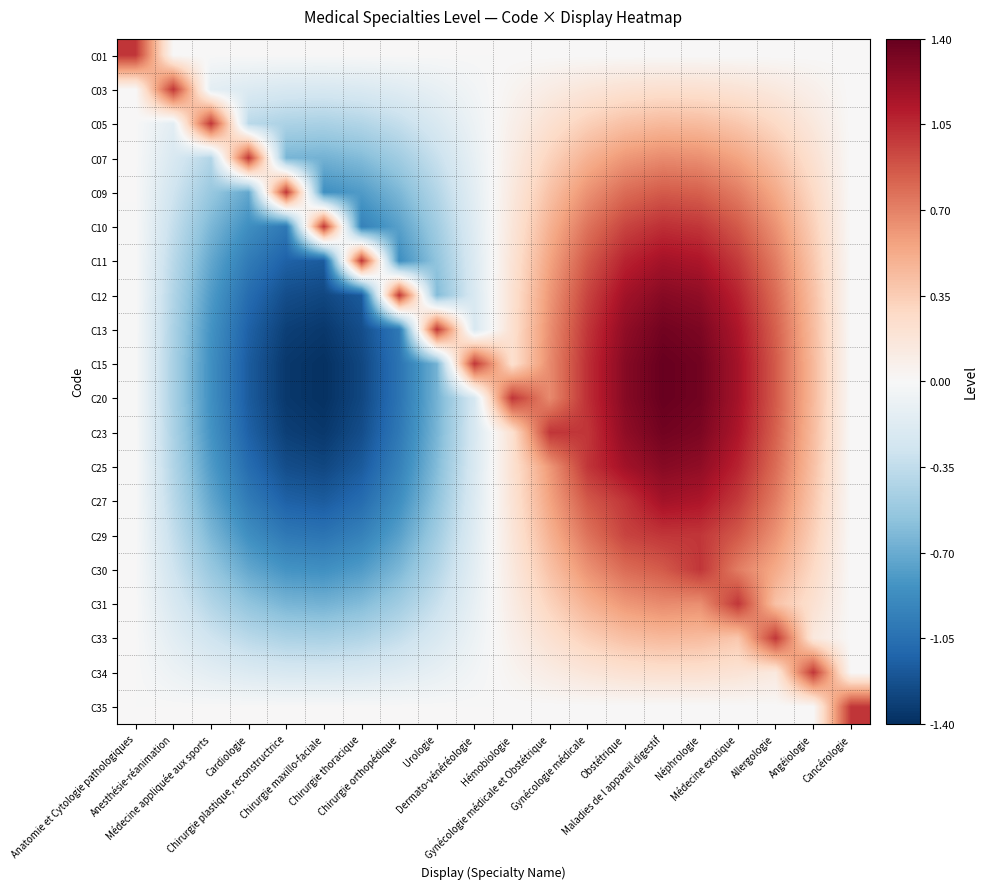

Reading left to right, extract all data points from this chart.

C01: Anatomie et Cytologie pathologiques=1.0	Anesthésie-réanimation=-0.0	Médecine appliquée aux sports=-0.0	Cardiologie=-0.0	Chirurgie plastique, reconstructrice=-0.0	Chirurgie maxillo-faciale=-0.0	Chirurgie thoracique=-0.0	Chirurgie orthopédique=-0.0	Urologie=-0.0	Dermato-vénéréologie=-0.0	Hémobiologie=0.0	Gynécologie médicale et Obstétrique=0.0	Gynécologie médicale=0.0	Obstétrique=0.0	Maladies de l appareil digestif=0.0	Néphrologie=0.0	Médecine exotique=0.0	Allergologie=0.0	Angéiologie=0.0	Cancérologie=0.0
C03: Anatomie et Cytologie pathologiques=-0.0	Anesthésie-réanimation=1.0	Médecine appliquée aux sports=-0.1	Cardiologie=-0.2	Chirurgie plastique, reconstructrice=-0.2	Chirurgie maxillo-faciale=-0.2	Chirurgie thoracique=-0.2	Chirurgie orthopédique=-0.2	Urologie=-0.1	Dermato-vénéréologie=-0.0	Hémobiologie=0.0	Gynécologie médicale et Obstétrique=0.1	Gynécologie médicale=0.2	Obstétrique=0.2	Maladies de l appareil digestif=0.2	Néphrologie=0.2	Médecine exotique=0.2	Allergologie=0.1	Angéiologie=0.1	Cancérologie=0.0
C05: Anatomie et Cytologie pathologiques=-0.0	Anesthésie-réanimation=-0.1	Médecine appliquée aux sports=1.0	Cardiologie=-0.4	Chirurgie plastique, reconstructrice=-0.4	Chirurgie maxillo-faciale=-0.5	Chirurgie thoracique=-0.4	Chirurgie orthopédique=-0.3	Urologie=-0.2	Dermato-vénéréologie=-0.1	Hémobiologie=0.1	Gynécologie médicale et Obstétrique=0.2	Gynécologie médicale=0.3	Obstétrique=0.4	Maladies de l appareil digestif=0.5	Néphrologie=0.4	Médecine exotique=0.4	Allergologie=0.3	Angéiologie=0.1	Cancérologie=0.0
C07: Anatomie et Cytologie pathologiques=-0.0	Anesthésie-réanimation=-0.2	Médecine appliquée aux sports=-0.4	Cardiologie=1.0	Chirurgie plastique, reconstructrice=-0.6	Chirurgie maxillo-faciale=-0.7	Chirurgie thoracique=-0.6	Chirurgie orthopédique=-0.5	Urologie=-0.3	Dermato-vénéréologie=-0.1	Hémobiologie=0.1	Gynécologie médicale et Obstétrique=0.3	Gynécologie médicale=0.5	Obstétrique=0.6	Maladies de l appareil digestif=0.7	Néphrologie=0.6	Médecine exotique=0.6	Allergologie=0.4	Angéiologie=0.2	Cancérologie=0.0
C09: Anatomie et Cytologie pathologiques=-0.0	Anesthésie-réanimation=-0.3	Médecine appliquée aux sports=-0.5	Cardiologie=-0.7	Chirurgie plastique, reconstructrice=1.0	Chirurgie maxillo-faciale=-0.9	Chirurgie thoracique=-0.8	Chirurgie orthopédique=-0.6	Urologie=-0.4	Dermato-vénéréologie=-0.1	Hémobiologie=0.1	Gynécologie médicale et Obstétrique=0.4	Gynécologie médicale=0.6	Obstétrique=0.8	Maladies de l appareil digestif=0.9	Néphrologie=0.8	Médecine exotique=0.7	Allergologie=0.5	Angéiologie=0.3	Cancérologie=0.0
C10: Anatomie et Cytologie pathologiques=-0.0	Anesthésie-réanimation=-0.3	Médecine appliquée aux sports=-0.6	Cardiologie=-0.9	Chirurgie plastique, reconstructrice=-1.0	Chirurgie maxillo-faciale=1.0	Chirurgie thoracique=-0.9	Chirurgie orthopédique=-0.8	Urologie=-0.5	Dermato-vénéréologie=-0.2	Hémobiologie=0.2	Gynécologie médicale et Obstétrique=0.5	Gynécologie médicale=0.8	Obstétrique=0.9	Maladies de l appareil digestif=1.0	Néphrologie=1.0	Médecine exotique=0.9	Allergologie=0.6	Angéiologie=0.3	Cancérologie=0.0
C11: Anatomie et Cytologie pathologiques=-0.0	Anesthésie-réanimation=-0.4	Médecine appliquée aux sports=-0.7	Cardiologie=-1.0	Chirurgie plastique, reconstructrice=-1.1	Chirurgie maxillo-faciale=-1.2	Chirurgie thoracique=1.0	Chirurgie orthopédique=-0.9	Urologie=-0.6	Dermato-vénéréologie=-0.2	Hémobiologie=0.2	Gynécologie médicale et Obstétrique=0.6	Gynécologie médicale=0.9	Obstétrique=1.1	Maladies de l appareil digestif=1.2	Néphrologie=1.1	Médecine exotique=1.0	Allergologie=0.7	Angéiologie=0.4	Cancérologie=0.0
C12: Anatomie et Cytologie pathologiques=-0.0	Anesthésie-réanimation=-0.4	Médecine appliquée aux sports=-0.8	Cardiologie=-1.1	Chirurgie plastique, reconstructrice=-1.2	Chirurgie maxillo-faciale=-1.3	Chirurgie thoracique=-1.2	Chirurgie orthopédique=1.0	Urologie=-0.6	Dermato-vénéréologie=-0.2	Hémobiologie=0.2	Gynécologie médicale et Obstétrique=0.6	Gynécologie médicale=0.9	Obstétrique=1.2	Maladies de l appareil digestif=1.3	Néphrologie=1.2	Médecine exotique=1.1	Allergologie=0.8	Angéiologie=0.4	Cancérologie=0.0
C13: Anatomie et Cytologie pathologiques=-0.0	Anesthésie-réanimation=-0.4	Médecine appliquée aux sports=-0.8	Cardiologie=-1.1	Chirurgie plastique, reconstructrice=-1.3	Chirurgie maxillo-faciale=-1.4	Chirurgie thoracique=-1.2	Chirurgie orthopédique=-1.0	Urologie=1.0	Dermato-vénéréologie=-0.2	Hémobiologie=0.2	Gynécologie médicale et Obstétrique=0.6	Gynécologie médicale=1.0	Obstétrique=1.2	Maladies de l appareil digestif=1.4	Néphrologie=1.3	Médecine exotique=1.1	Allergologie=0.8	Angéiologie=0.4	Cancérologie=0.0
C15: Anatomie et Cytologie pathologiques=-0.0	Anesthésie-réanimation=-0.5	Médecine appliquée aux sports=-0.9	Cardiologie=-1.2	Chirurgie plastique, reconstructrice=-1.4	Chirurgie maxillo-faciale=-1.4	Chirurgie thoracique=-1.3	Chirurgie orthopédique=-1.0	Urologie=-0.7	Dermato-vénéréologie=1.0	Hémobiologie=0.2	Gynécologie médicale et Obstétrique=0.7	Gynécologie médicale=1.0	Obstétrique=1.3	Maladies de l appareil digestif=1.4	Néphrologie=1.4	Médecine exotique=1.2	Allergologie=0.9	Angéiologie=0.5	Cancérologie=0.0
C20: Anatomie et Cytologie pathologiques=-0.0	Anesthésie-réanimation=-0.5	Médecine appliquée aux sports=-0.9	Cardiologie=-1.2	Chirurgie plastique, reconstructrice=-1.4	Chirurgie maxillo-faciale=-1.4	Chirurgie thoracique=-1.3	Chirurgie orthopédique=-1.0	Urologie=-0.7	Dermato-vénéréologie=-0.2	Hémobiologie=1.0	Gynécologie médicale et Obstétrique=0.7	Gynécologie médicale=1.0	Obstétrique=1.3	Maladies de l appareil digestif=1.4	Néphrologie=1.4	Médecine exotique=1.2	Allergologie=0.9	Angéiologie=0.5	Cancérologie=0.0
C23: Anatomie et Cytologie pathologiques=-0.0	Anesthésie-réanimation=-0.4	Médecine appliquée aux sports=-0.8	Cardiologie=-1.1	Chirurgie plastique, reconstructrice=-1.3	Chirurgie maxillo-faciale=-1.4	Chirurgie thoracique=-1.2	Chirurgie orthopédique=-1.0	Urologie=-0.6	Dermato-vénéréologie=-0.2	Hémobiologie=0.2	Gynécologie médicale et Obstétrique=1.0	Gynécologie médicale=1.0	Obstétrique=1.2	Maladies de l appareil digestif=1.4	Néphrologie=1.3	Médecine exotique=1.1	Allergologie=0.8	Angéiologie=0.4	Cancérologie=0.0
C25: Anatomie et Cytologie pathologiques=-0.0	Anesthésie-réanimation=-0.4	Médecine appliquée aux sports=-0.8	Cardiologie=-1.1	Chirurgie plastique, reconstructrice=-1.2	Chirurgie maxillo-faciale=-1.3	Chirurgie thoracique=-1.2	Chirurgie orthopédique=-0.9	Urologie=-0.6	Dermato-vénéréologie=-0.2	Hémobiologie=0.2	Gynécologie médicale et Obstétrique=0.6	Gynécologie médicale=1.0	Obstétrique=1.2	Maladies de l appareil digestif=1.3	Néphrologie=1.2	Médecine exotique=1.1	Allergologie=0.8	Angéiologie=0.4	Cancérologie=0.0
C27: Anatomie et Cytologie pathologiques=-0.0	Anesthésie-réanimation=-0.4	Médecine appliquée aux sports=-0.7	Cardiologie=-1.0	Chirurgie plastique, reconstructrice=-1.1	Chirurgie maxillo-faciale=-1.2	Chirurgie thoracique=-1.1	Chirurgie orthopédique=-0.9	Urologie=-0.6	Dermato-vénéréologie=-0.2	Hémobiologie=0.2	Gynécologie médicale et Obstétrique=0.6	Gynécologie médicale=0.9	Obstétrique=1.0	Maladies de l appareil digestif=1.2	Néphrologie=1.1	Médecine exotique=1.0	Allergologie=0.7	Angéiologie=0.4	Cancérologie=0.0
C29: Anatomie et Cytologie pathologiques=-0.0	Anesthésie-réanimation=-0.3	Médecine appliquée aux sports=-0.6	Cardiologie=-0.9	Chirurgie plastique, reconstructrice=-1.0	Chirurgie maxillo-faciale=-1.0	Chirurgie thoracique=-0.9	Chirurgie orthopédique=-0.8	Urologie=-0.5	Dermato-vénéréologie=-0.2	Hémobiologie=0.2	Gynécologie médicale et Obstétrique=0.5	Gynécologie médicale=0.8	Obstétrique=0.9	Maladies de l appareil digestif=1.0	Néphrologie=1.0	Médecine exotique=0.9	Allergologie=0.6	Angéiologie=0.3	Cancérologie=0.0
C30: Anatomie et Cytologie pathologiques=-0.0	Anesthésie-réanimation=-0.3	Médecine appliquée aux sports=-0.5	Cardiologie=-0.7	Chirurgie plastique, reconstructrice=-0.8	Chirurgie maxillo-faciale=-0.9	Chirurgie thoracique=-0.8	Chirurgie orthopédique=-0.6	Urologie=-0.4	Dermato-vénéréologie=-0.1	Hémobiologie=0.1	Gynécologie médicale et Obstétrique=0.4	Gynécologie médicale=0.6	Obstétrique=0.8	Maladies de l appareil digestif=0.9	Néphrologie=1.0	Médecine exotique=0.7	Allergologie=0.5	Angéiologie=0.3	Cancérologie=0.0
C31: Anatomie et Cytologie pathologiques=-0.0	Anesthésie-réanimation=-0.2	Médecine appliquée aux sports=-0.4	Cardiologie=-0.6	Chirurgie plastique, reconstructrice=-0.6	Chirurgie maxillo-faciale=-0.7	Chirurgie thoracique=-0.6	Chirurgie orthopédique=-0.5	Urologie=-0.3	Dermato-vénéréologie=-0.1	Hémobiologie=0.1	Gynécologie médicale et Obstétrique=0.3	Gynécologie médicale=0.5	Obstétrique=0.6	Maladies de l appareil digestif=0.7	Néphrologie=0.6	Médecine exotique=1.0	Allergologie=0.4	Angéiologie=0.2	Cancérologie=0.0
C33: Anatomie et Cytologie pathologiques=-0.0	Anesthésie-réanimation=-0.1	Médecine appliquée aux sports=-0.3	Cardiologie=-0.4	Chirurgie plastique, reconstructrice=-0.4	Chirurgie maxillo-faciale=-0.5	Chirurgie thoracique=-0.4	Chirurgie orthopédique=-0.3	Urologie=-0.2	Dermato-vénéréologie=-0.1	Hémobiologie=0.1	Gynécologie médicale et Obstétrique=0.2	Gynécologie médicale=0.3	Obstétrique=0.4	Maladies de l appareil digestif=0.5	Néphrologie=0.4	Médecine exotique=0.4	Allergologie=1.0	Angéiologie=0.1	Cancérologie=0.0
C34: Anatomie et Cytologie pathologiques=-0.0	Anesthésie-réanimation=-0.1	Médecine appliquée aux sports=-0.1	Cardiologie=-0.2	Chirurgie plastique, reconstructrice=-0.2	Chirurgie maxillo-faciale=-0.2	Chirurgie thoracique=-0.2	Chirurgie orthopédique=-0.2	Urologie=-0.1	Dermato-vénéréologie=-0.0	Hémobiologie=0.0	Gynécologie médicale et Obstétrique=0.1	Gynécologie médicale=0.2	Obstétrique=0.2	Maladies de l appareil digestif=0.2	Néphrologie=0.2	Médecine exotique=0.2	Allergologie=0.1	Angéiologie=1.0	Cancérologie=0.0
C35: Anatomie et Cytologie pathologiques=-0.0	Anesthésie-réanimation=-0.0	Médecine appliquée aux sports=-0.0	Cardiologie=-0.0	Chirurgie plastique, reconstructrice=-0.0	Chirurgie maxillo-faciale=-0.0	Chirurgie thoracique=-0.0	Chirurgie orthopédique=-0.0	Urologie=-0.0	Dermato-vénéréologie=-0.0	Hémobiologie=0.0	Gynécologie médicale et Obstétrique=0.0	Gynécologie médicale=0.0	Obstétrique=0.0	Maladies de l appareil digestif=0.0	Néphrologie=0.0	Médecine exotique=0.0	Allergologie=0.0	Angéiologie=0.0	Cancérologie=1.0